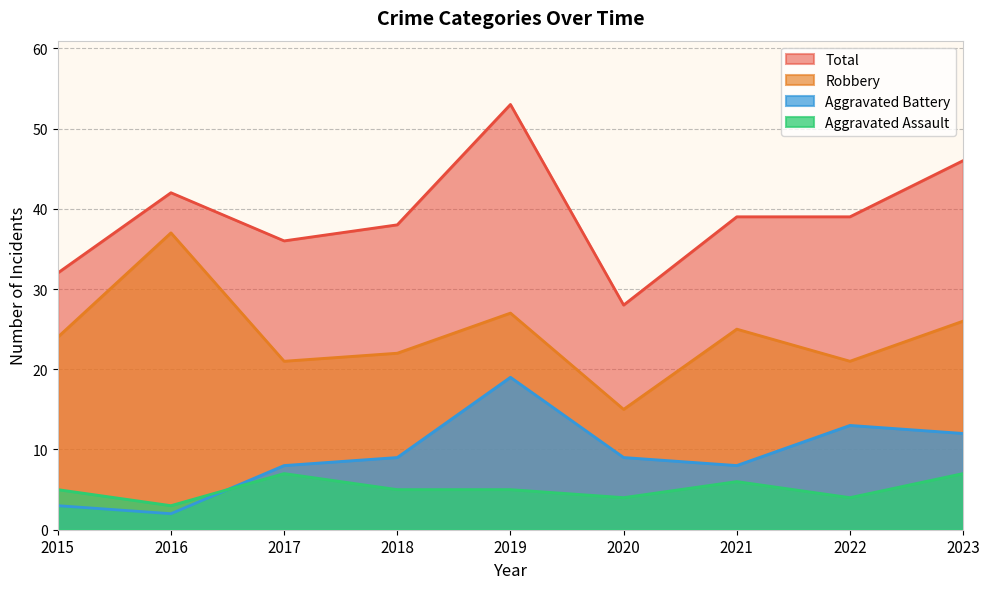

Reading left to right, transcribe all the data shown in this chart.

Aggravated Assault: 2015=5	2016=3	2017=7	2018=5	2019=5	2020=4	2021=6	2022=4	2023=7
Aggravated Battery: 2015=3	2016=2	2017=8	2018=9	2019=19	2020=9	2021=8	2022=13	2023=12
Robbery: 2015=24	2016=37	2017=21	2018=22	2019=27	2020=15	2021=25	2022=21	2023=26
Total: 2015=32	2016=42	2017=36	2018=38	2019=53	2020=28	2021=39	2022=39	2023=46